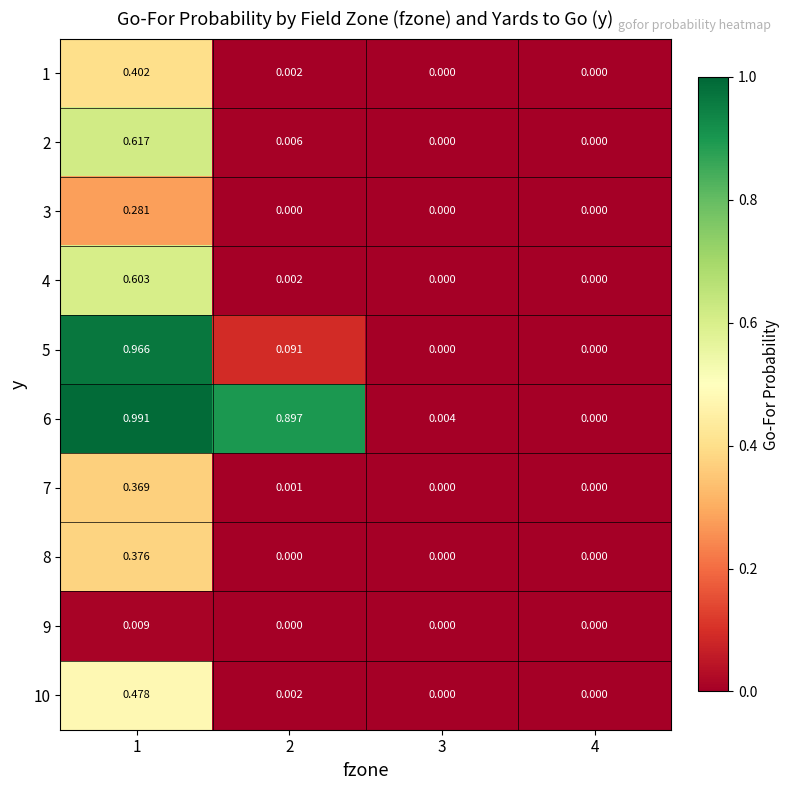

Is the value of 4 at 3 greater than the value of 1 at 1?

No